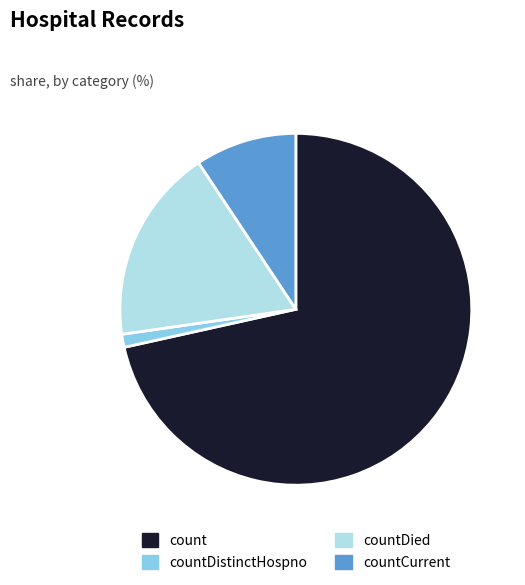

Is there a majority slice in this chart?

Yes